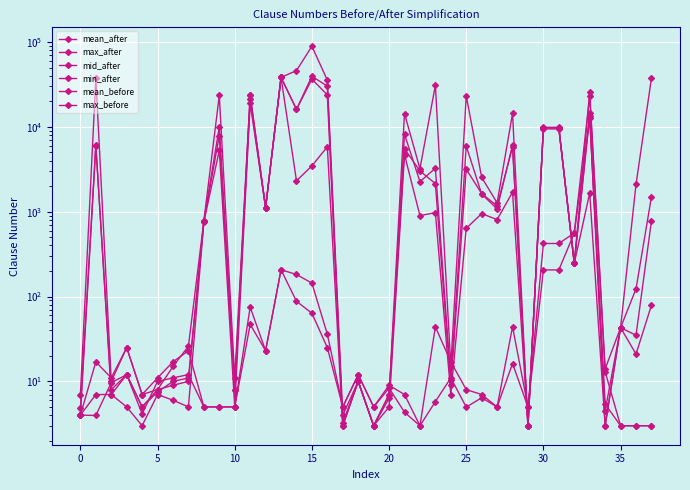

At which label does mid_after reach its minimum?

17